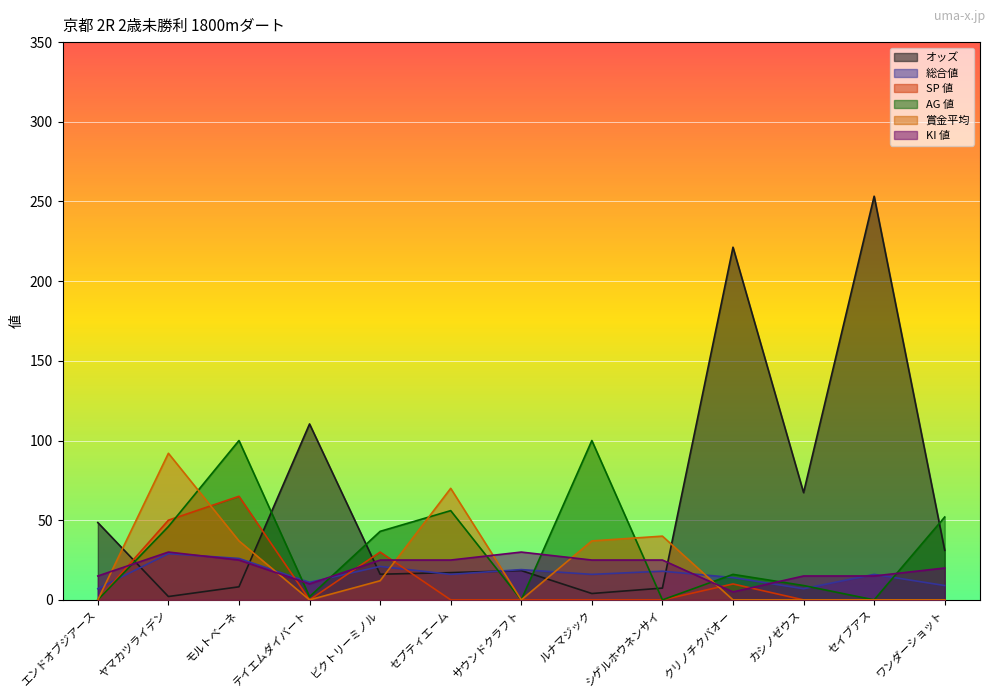

What is the approximate value of KI 値 at ワンダーショット?

20.0